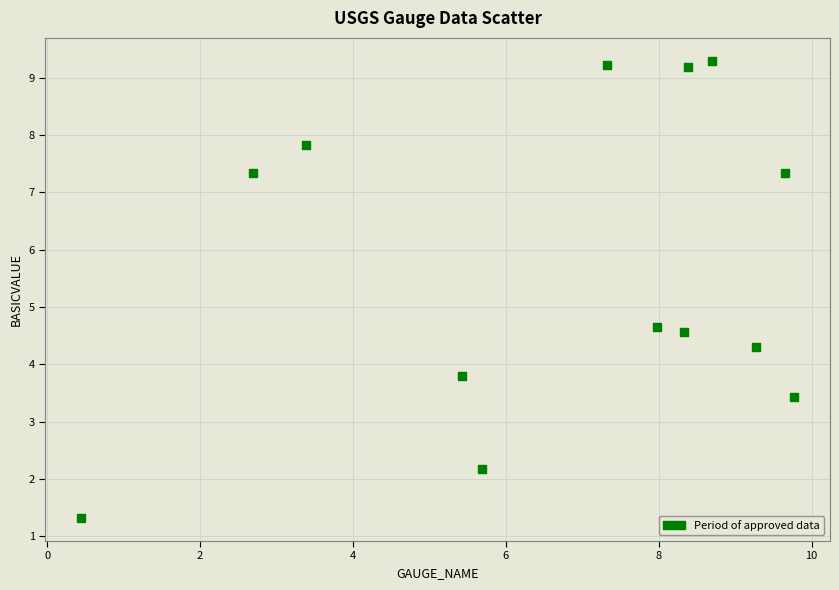

What is the range of Y values (max minus min)?

8.0